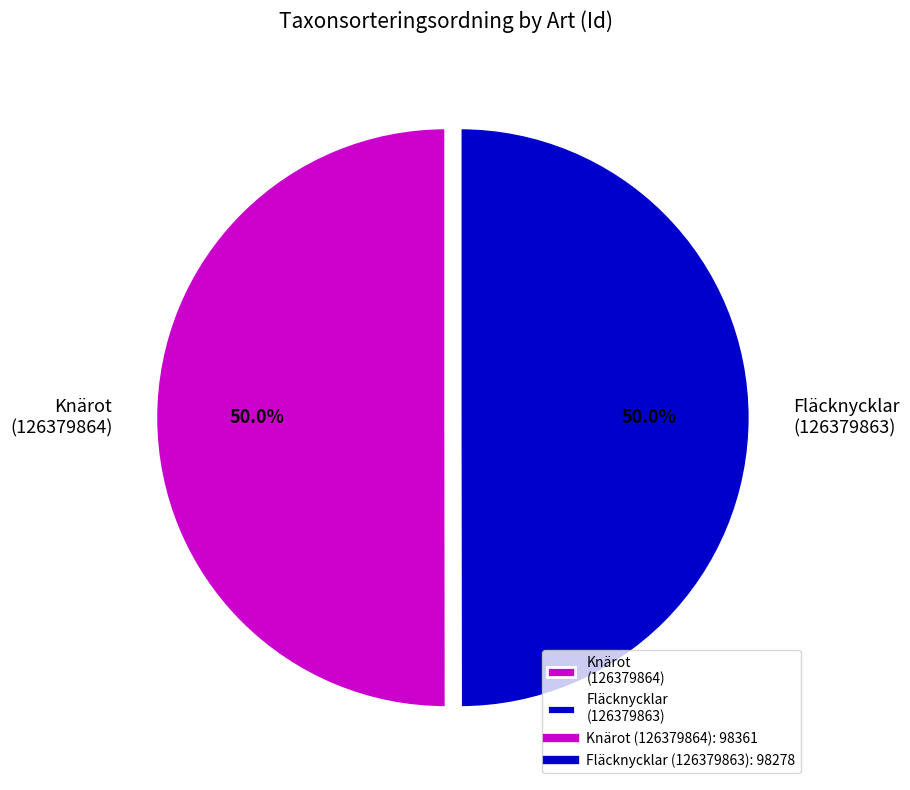

Approximately how many times larger is the value at Knärot (126379864) compared to Fläcknycklar (126379863)?

1.0